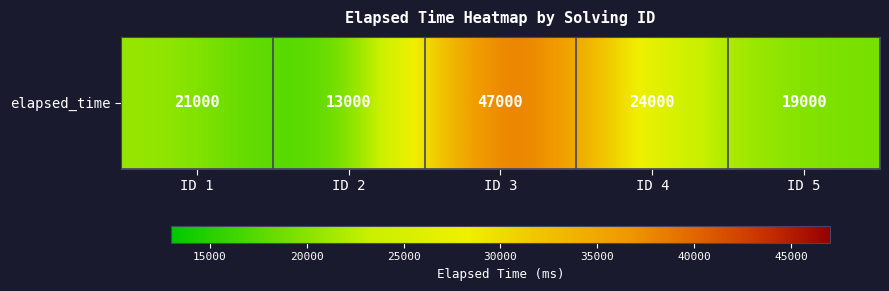

Rank the categories by value from highest to lowest.

ID 3, ID 4, ID 1, ID 5, ID 2